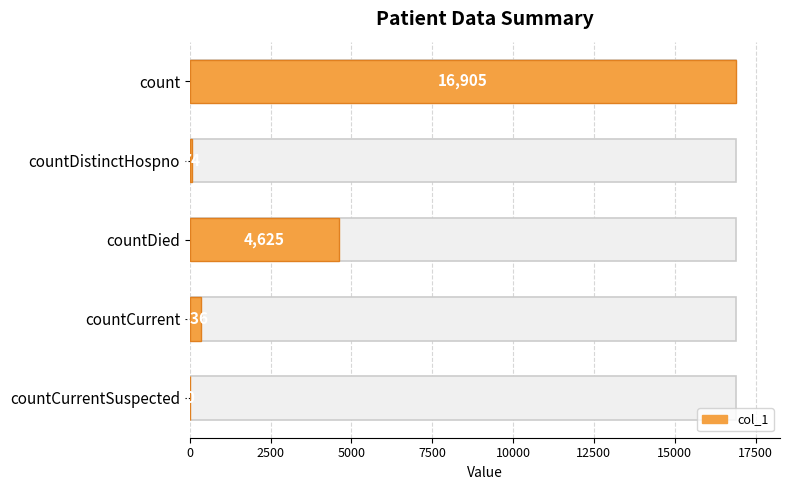

What is the difference between the maximum and minimum values?

16905